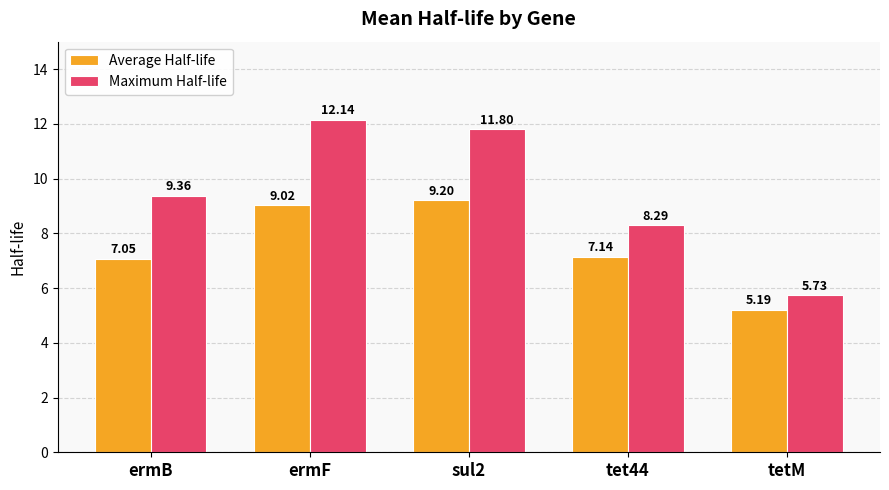

What is the minimum value shown in the chart?

5.2